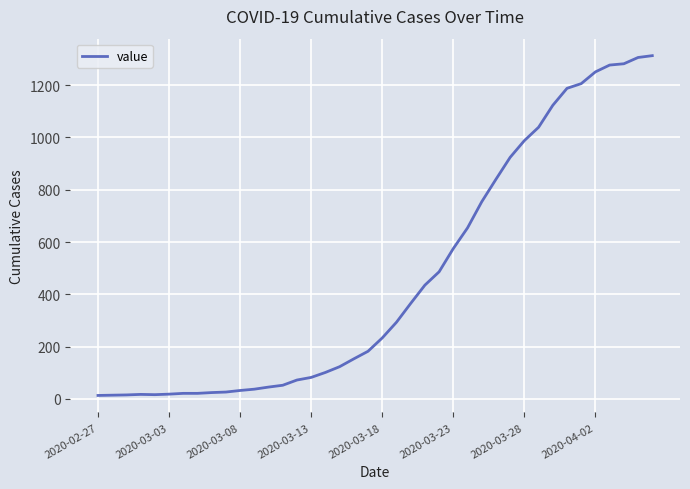

What is the maximum value shown in the chart?

1313